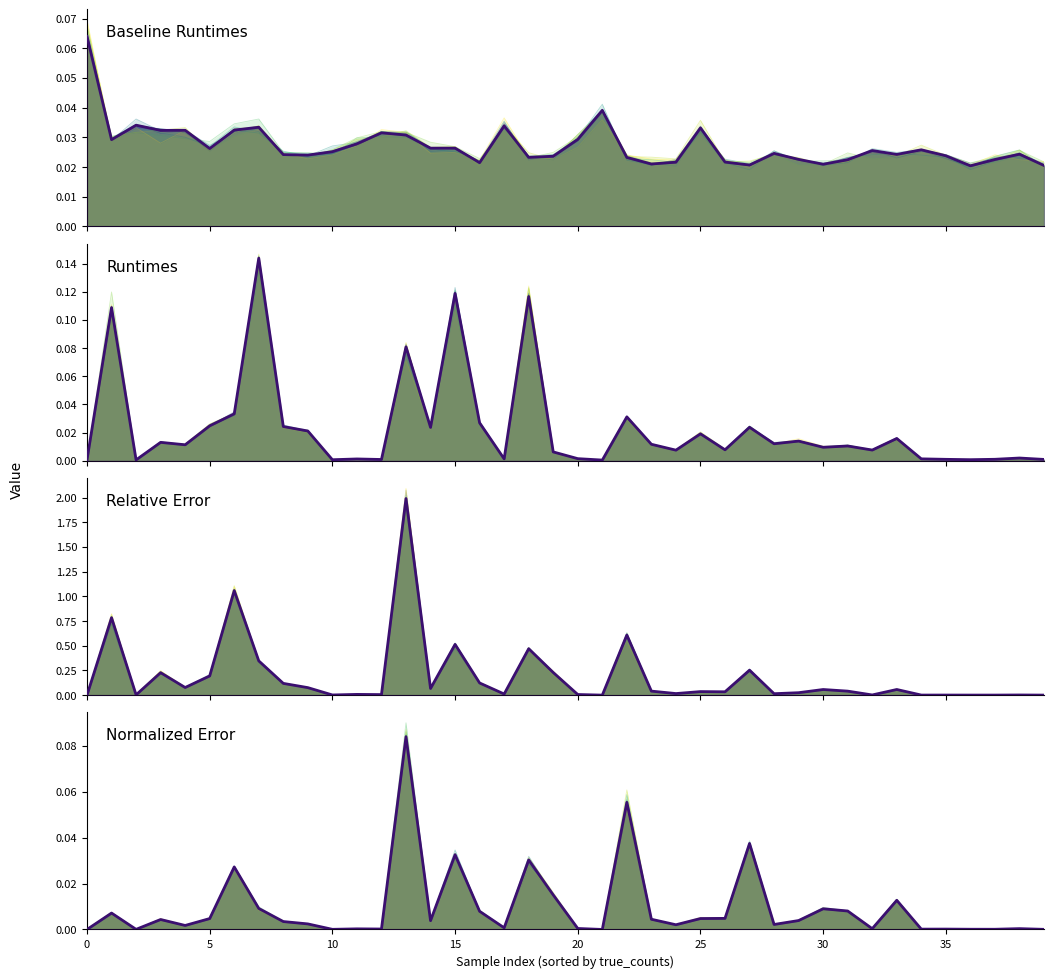

Rank the series at 22 from highest to lowest value.

relative_error, normalized_error, runtimes, baseline_runtimes